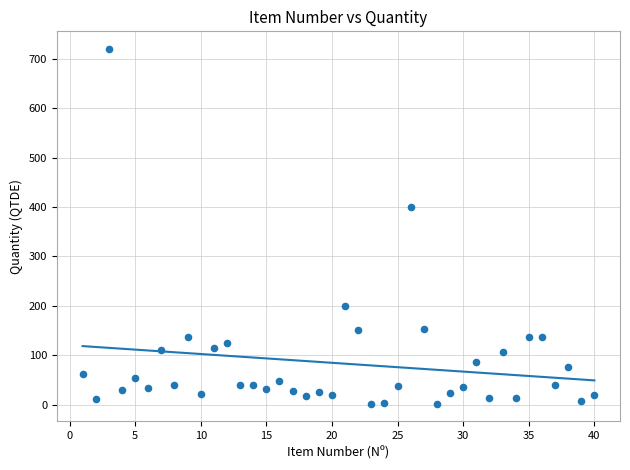

What Y value in the scatter plot is closest to 361?

400